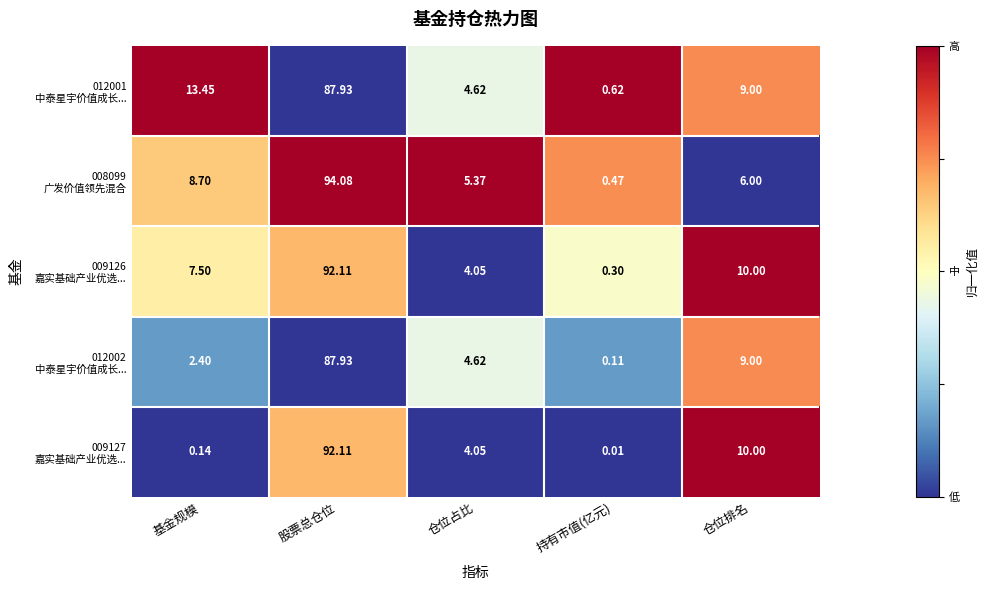

At which category is the sum across all series the highest?

股票总仓位